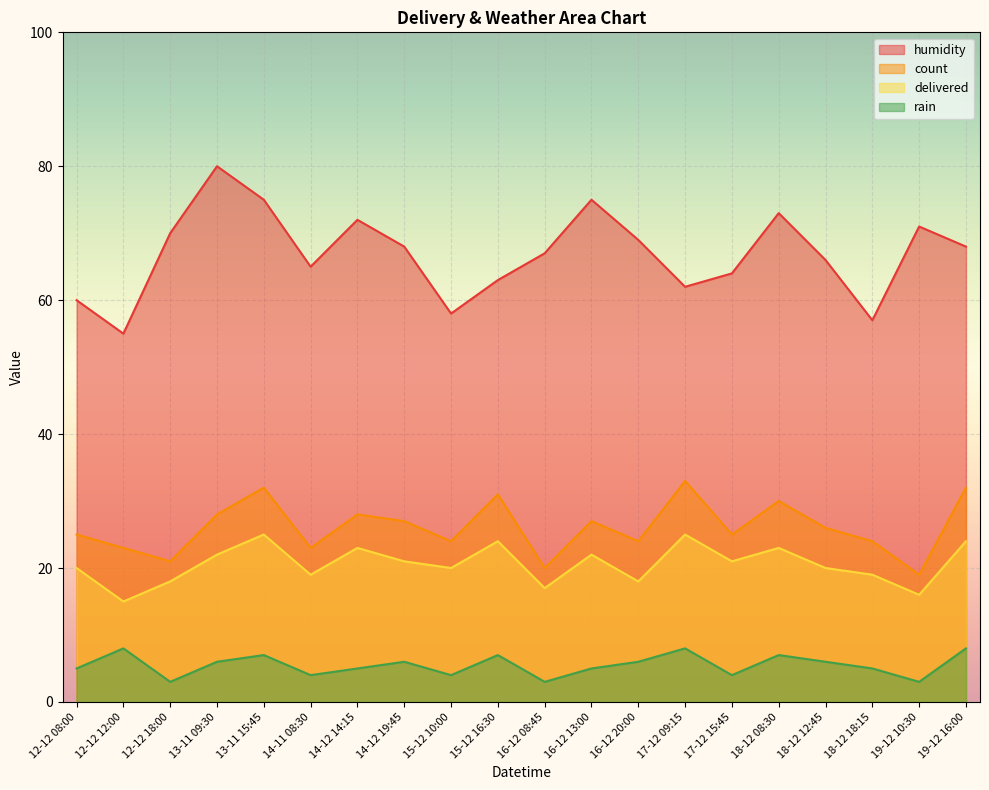

At which label does count reach its minimum?

19-12 10:30